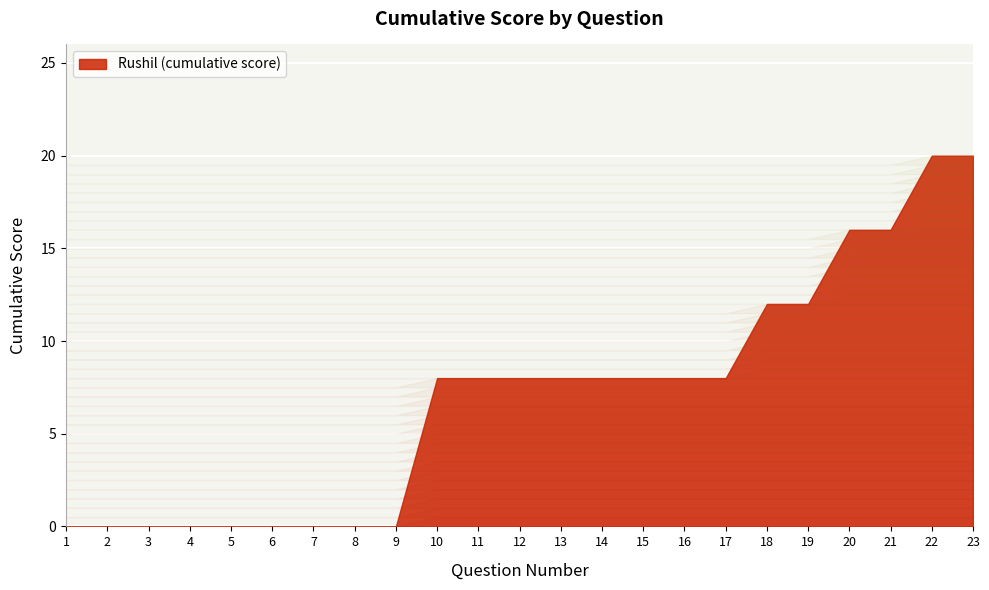

What is the value of the 18th point from the left?

12